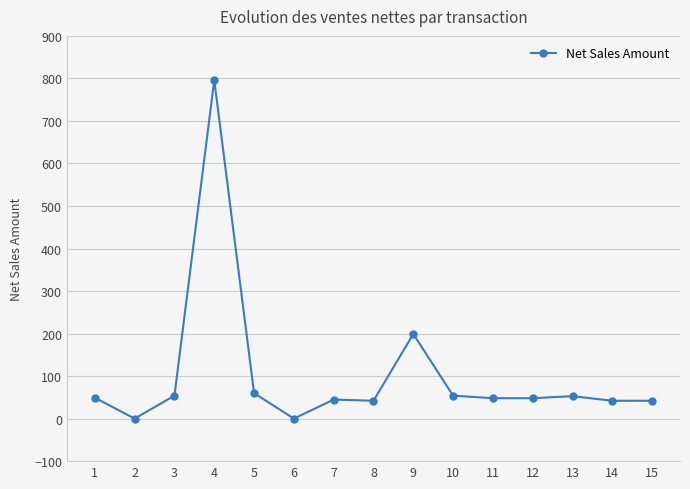

What is the maximum value shown in the chart?

796.0